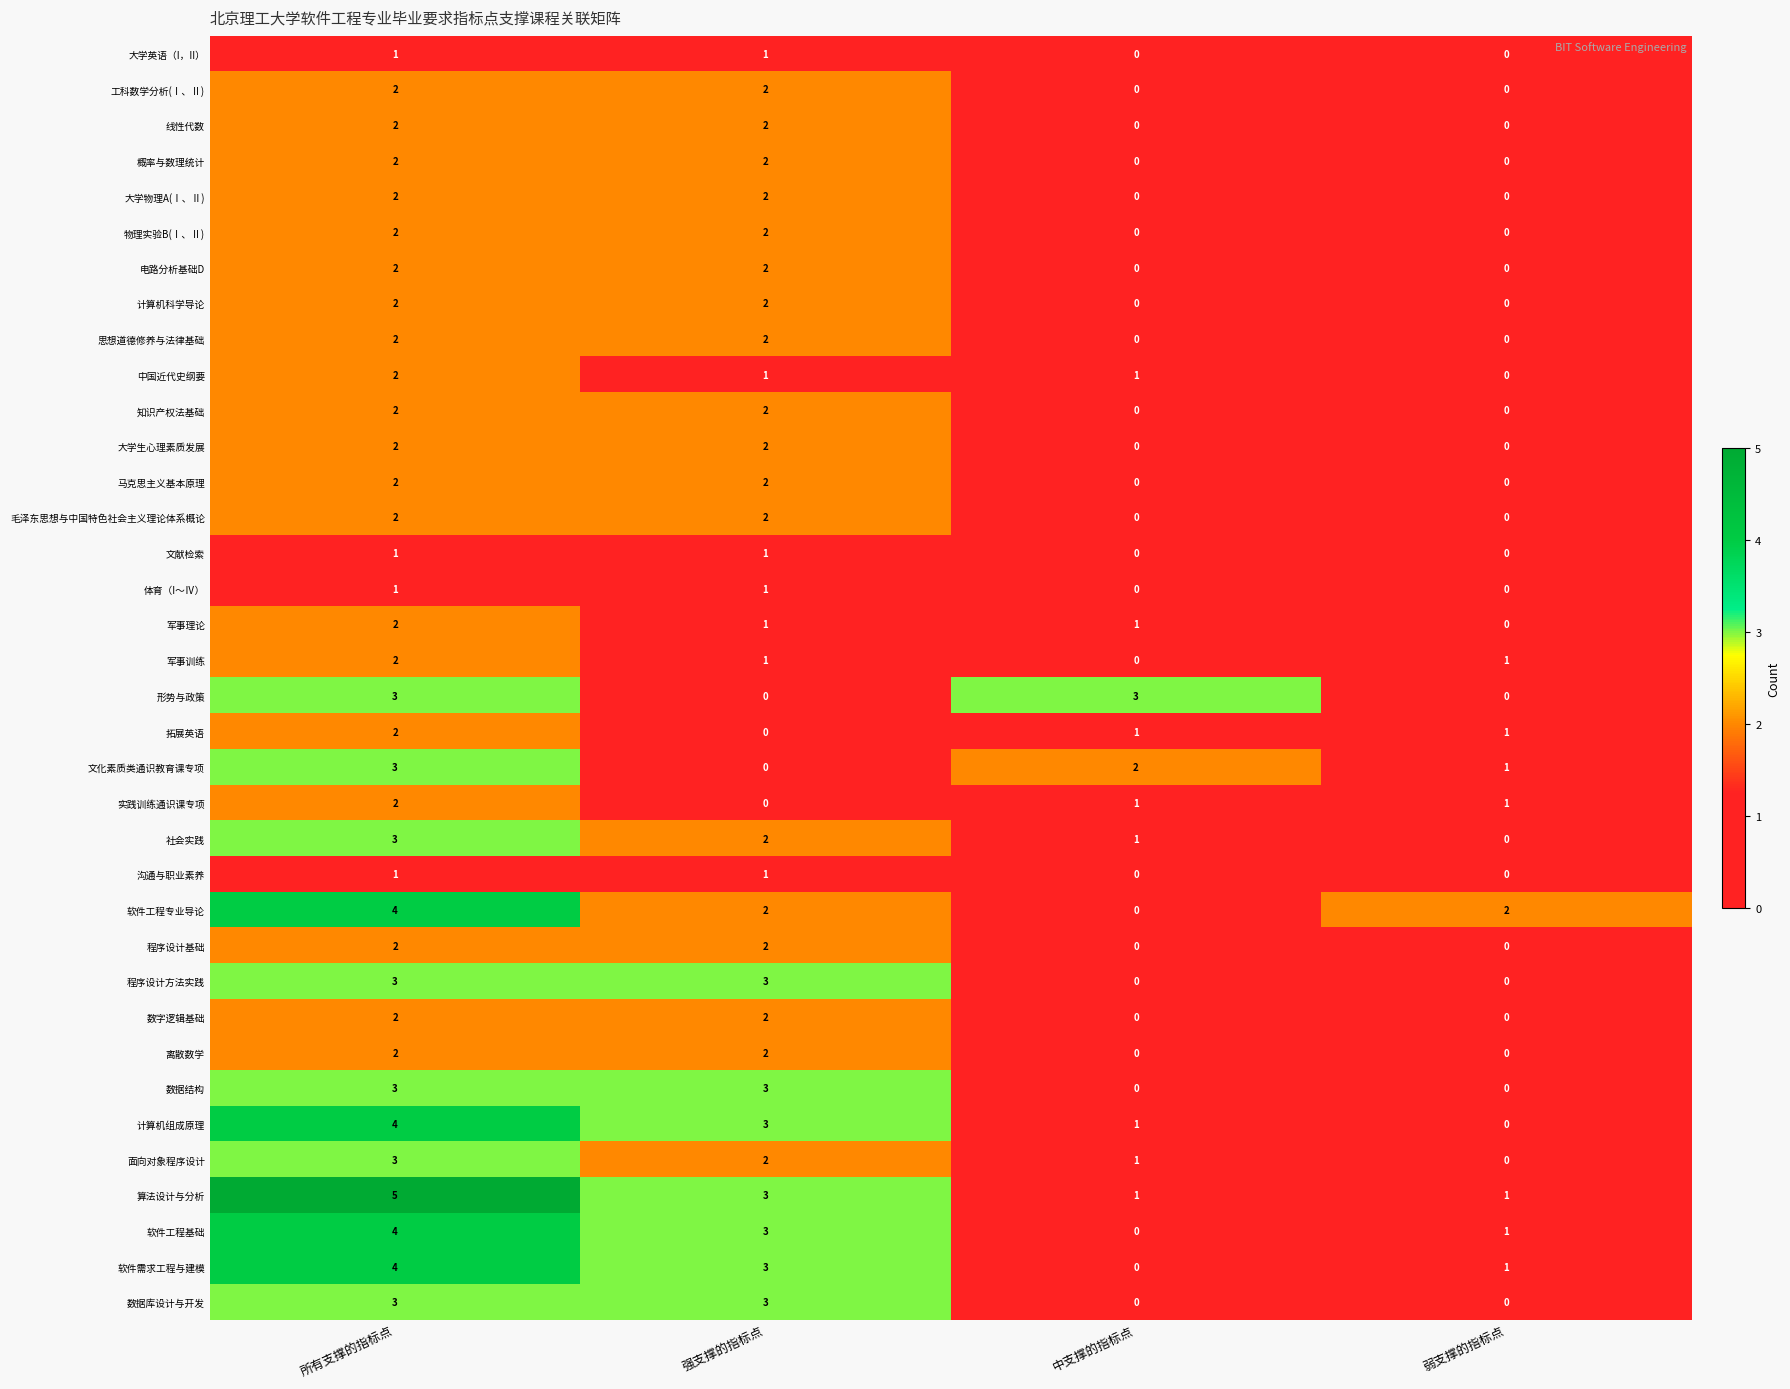

Which series has the largest total across all categories?

算法设计与分析